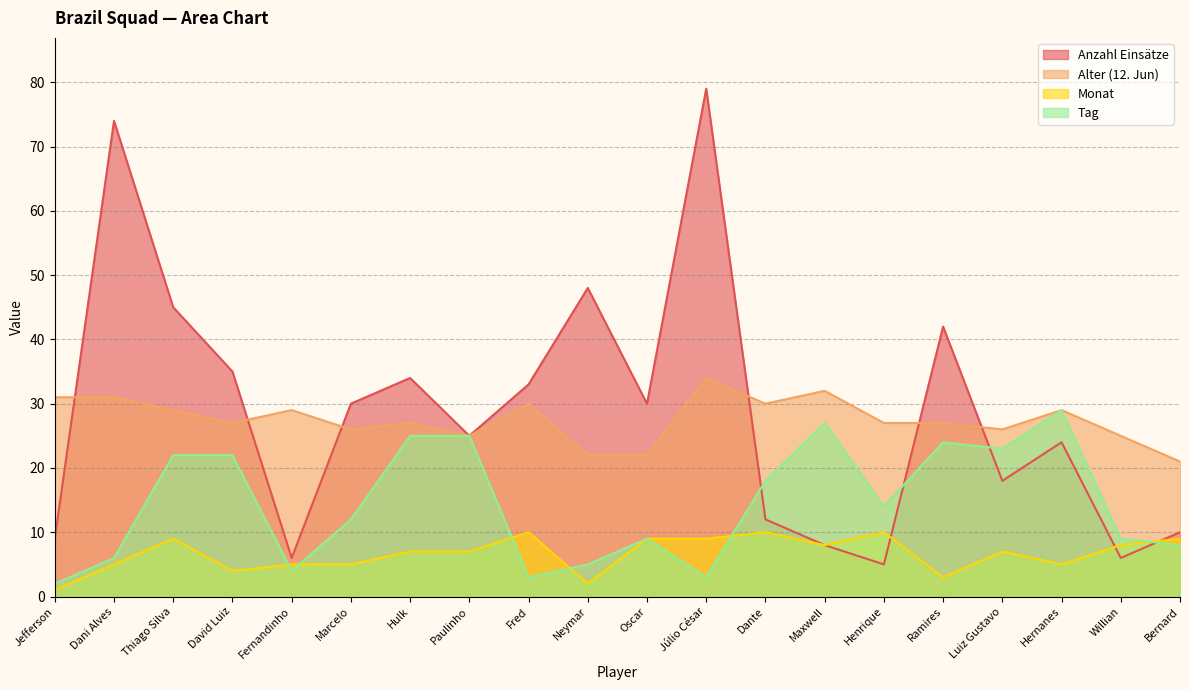

What is the difference between the second highest and minimum values in the Anzahl Einsätze series?

69